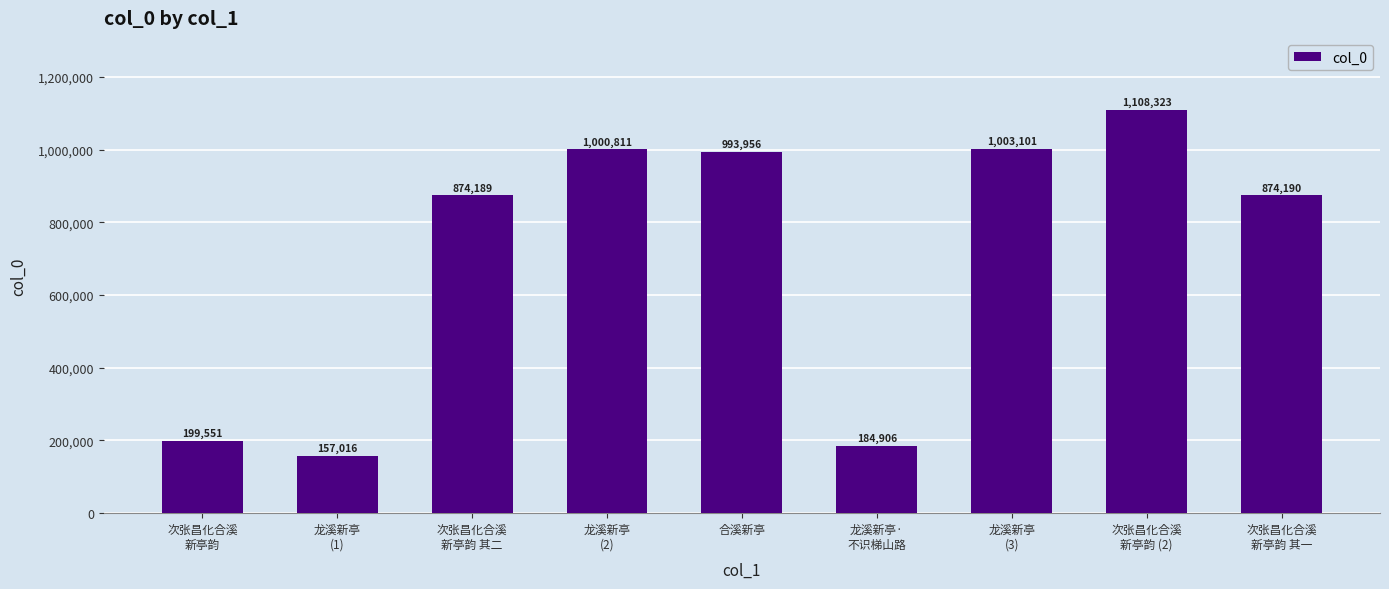

Between 龙溪新亭
(3) and 龙溪新亭
(1), which is larger?

龙溪新亭
(3)